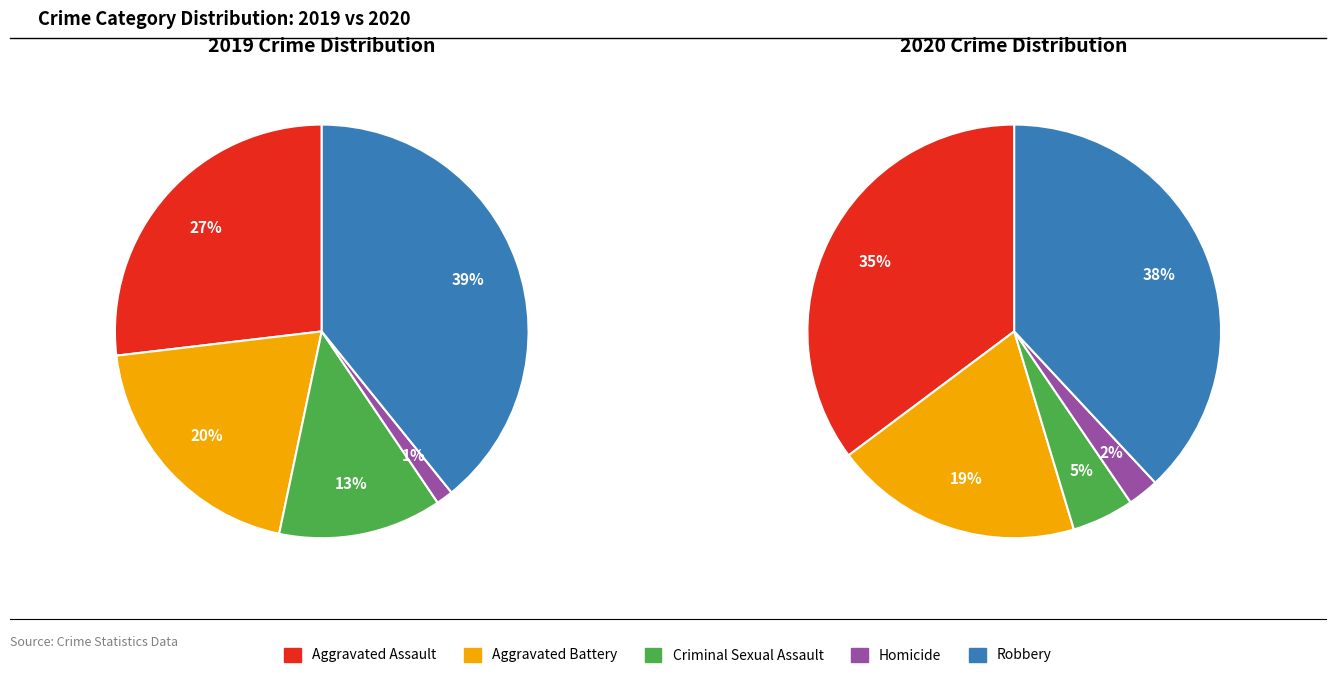

Do Robbery and Criminal Sexual Assault together represent more than half of the pie?

Yes